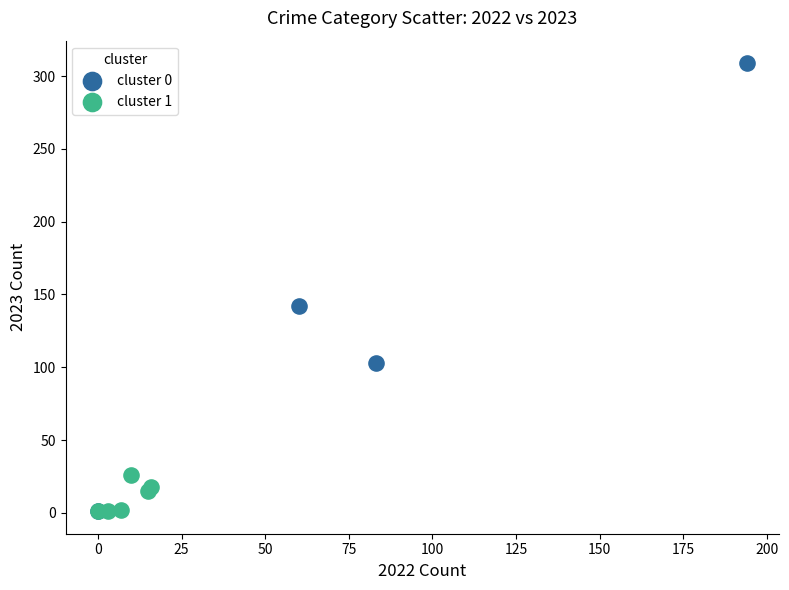

Which series contains the highest Y value?

cluster 0